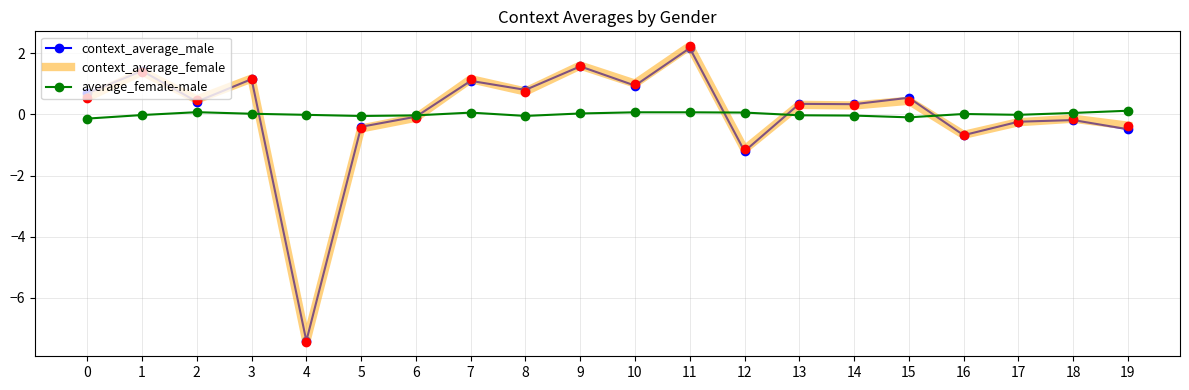

True or false: average_female-male and context_average_female intersect in this chart.

True